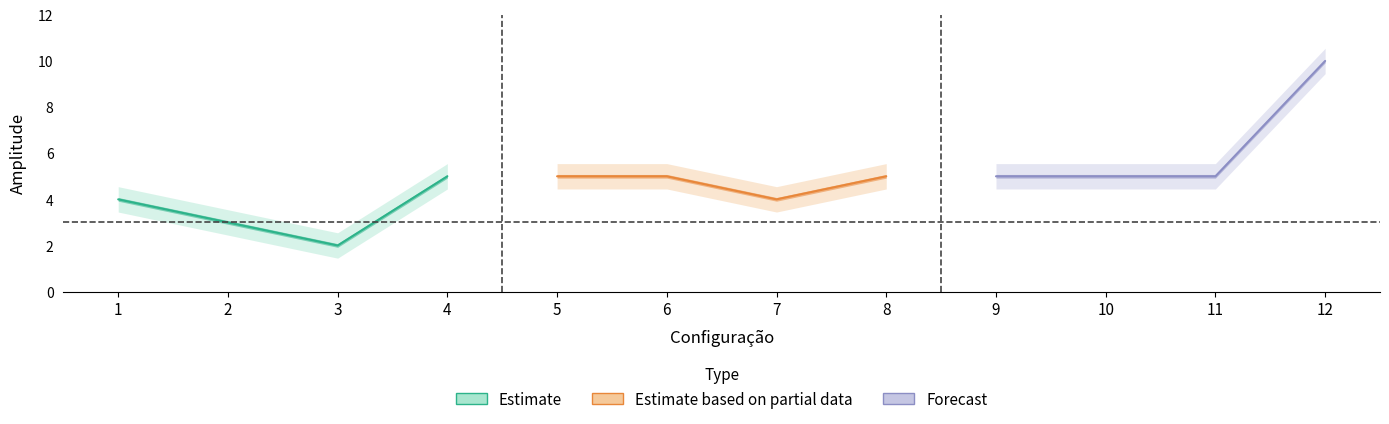

True or false: Forecast and Estimate cross at least once.

False